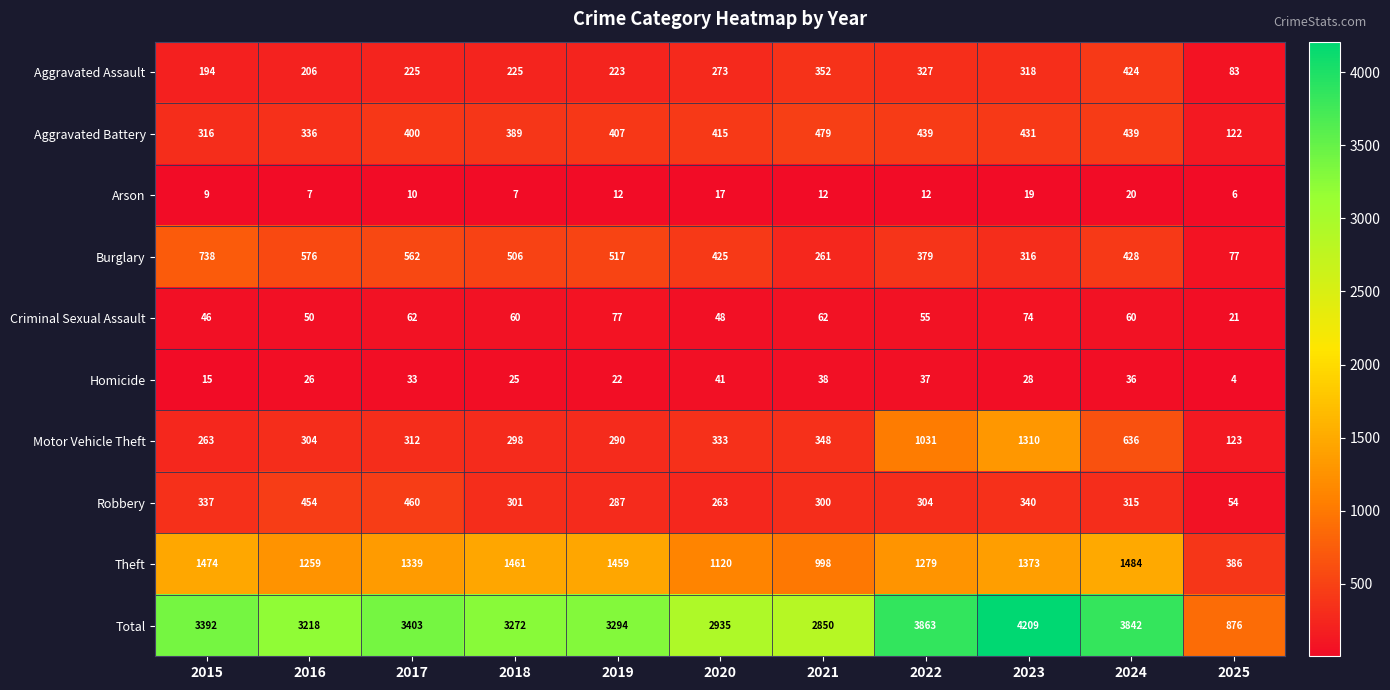

What is the average value of the Homicide series?

28